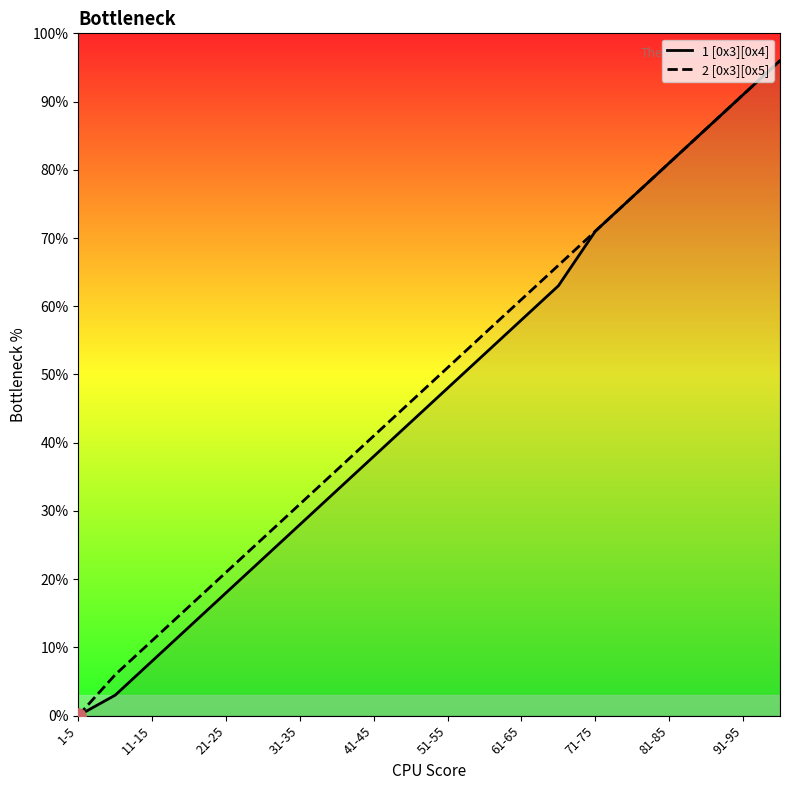

Which series has the largest Y range (max minus min)?

1 [0x3][0x4]